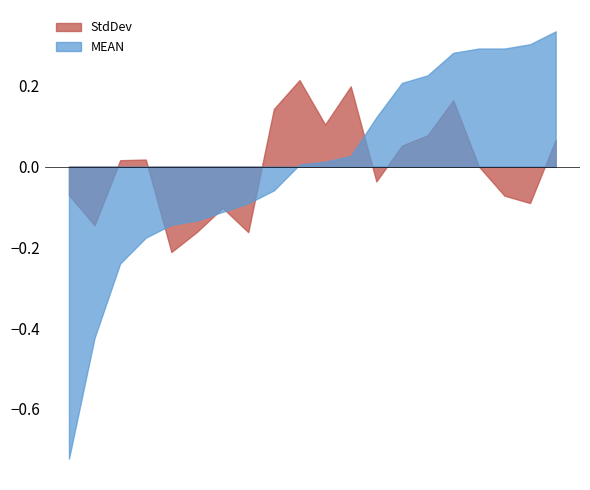

Rank the series by their maximum value, from highest to lowest.

MEAN, StdDev